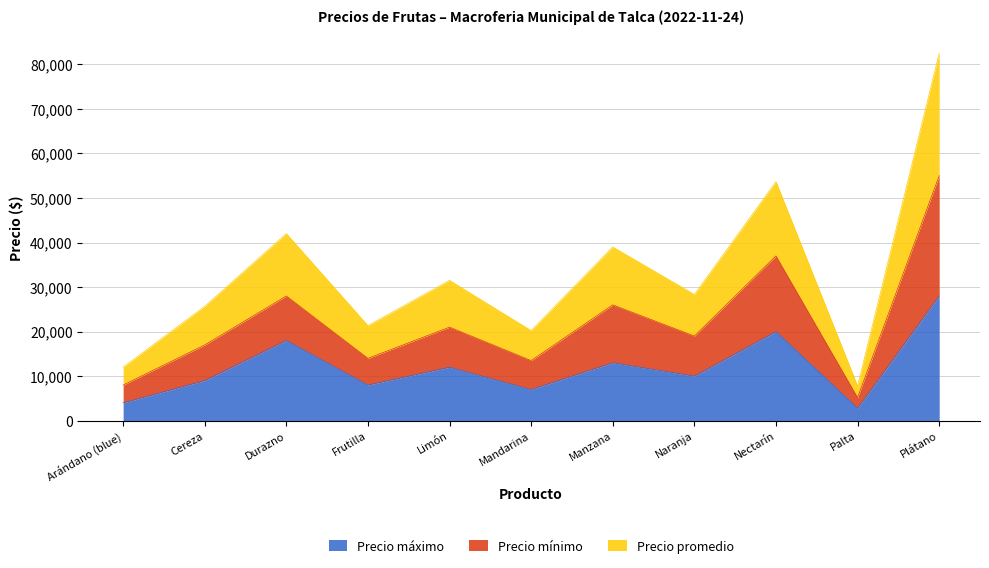

True or false: Precio mínimo and Precio máximo intersect in this chart.

False